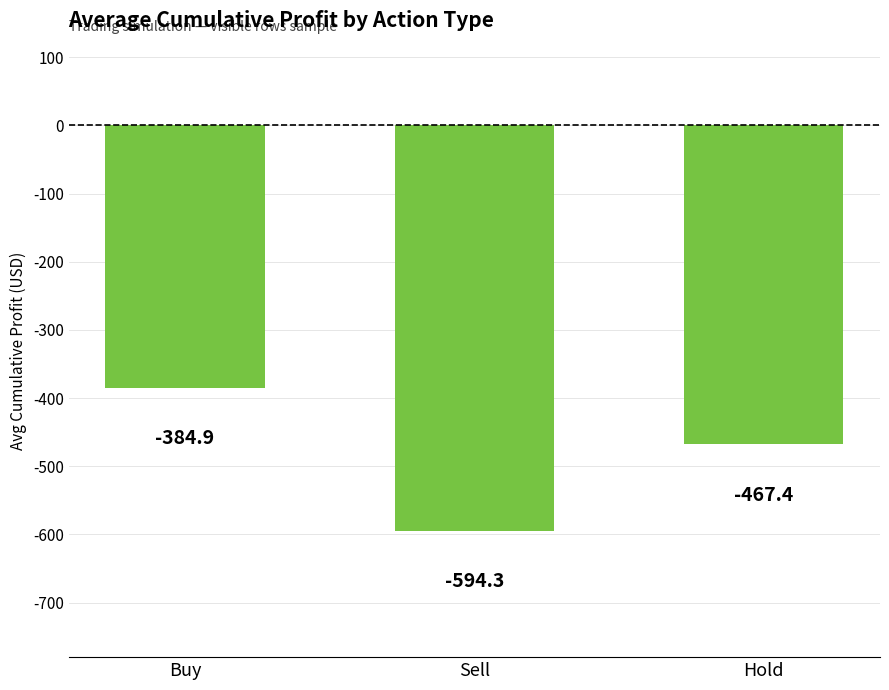

What is the maximum value shown in the chart?

-384.9